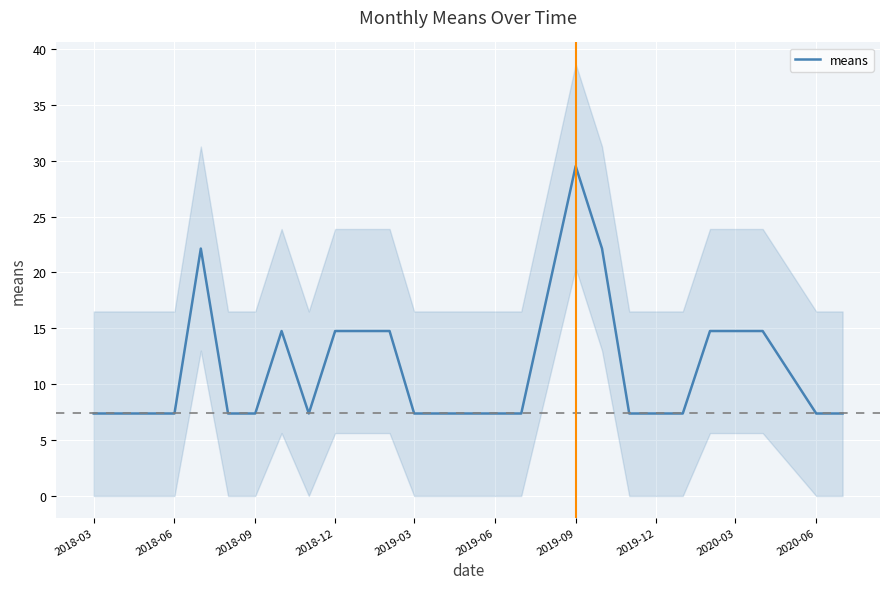

Reading left to right, extract all data points from this chart.

7.4	7.4	7.4	22.1	7.4	7.4	14.8	7.4	14.8	14.8	14.8	7.4	7.4	7.4	7.4	29.5	22.1	7.4	7.4	14.8	14.8	7.4	7.4